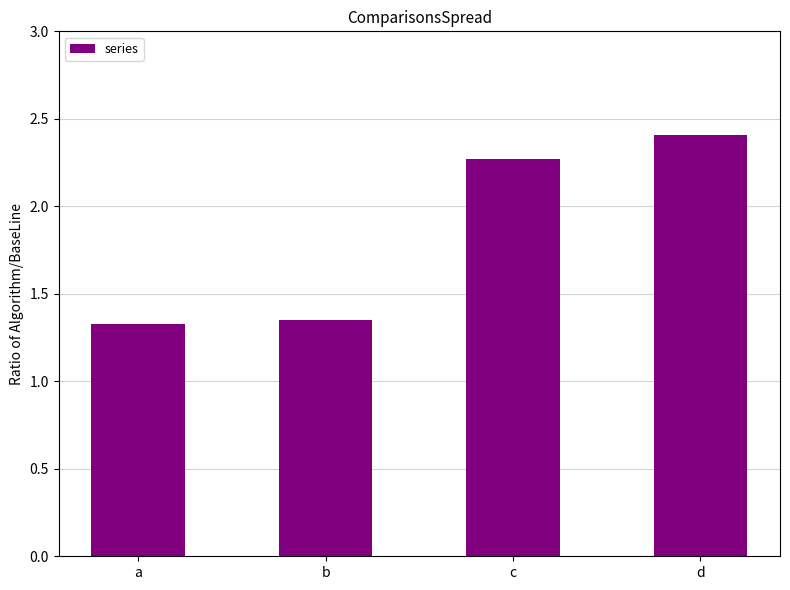

At which label does the data first exceed 2?

c